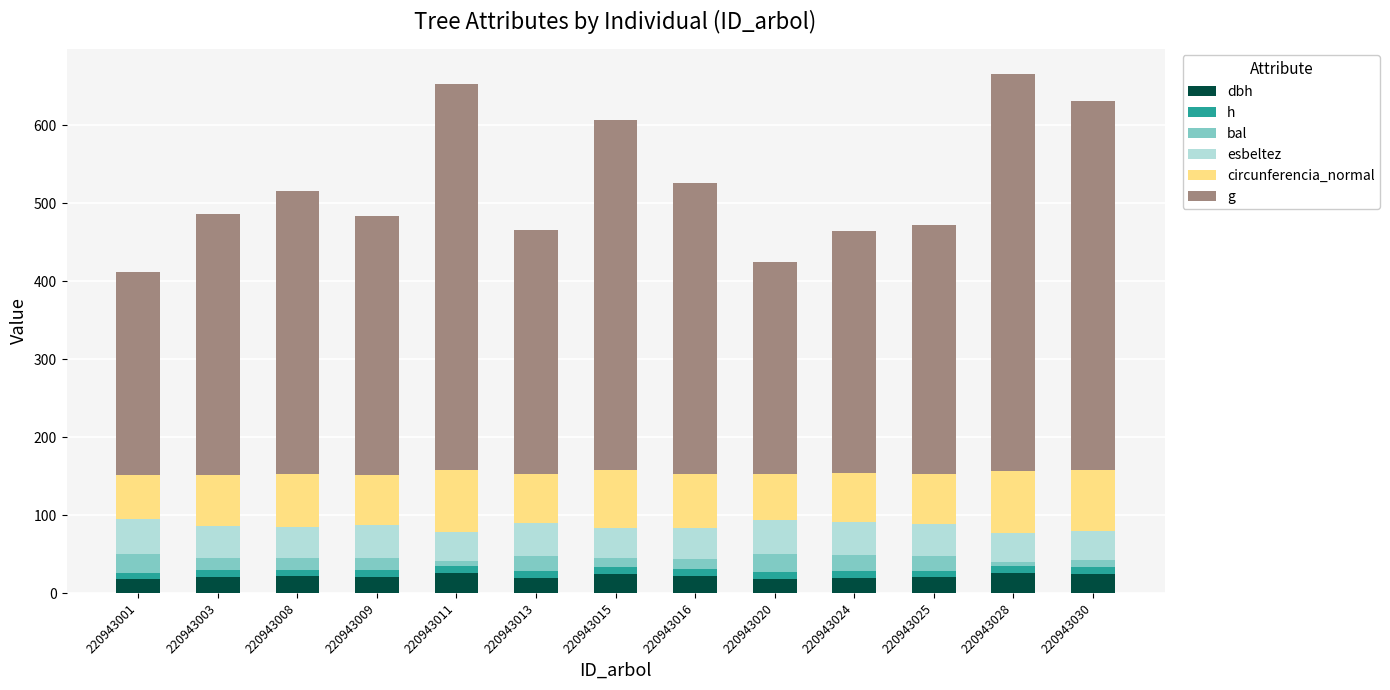

What is the sum of the dbh values at 220943030 and 220943025?

44.7